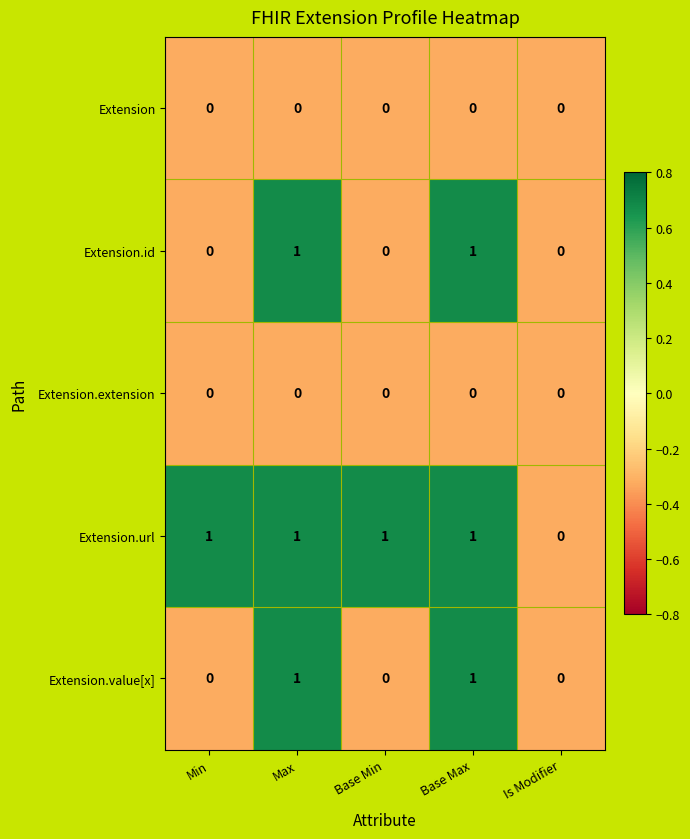

How many categories are shown in the chart?

5